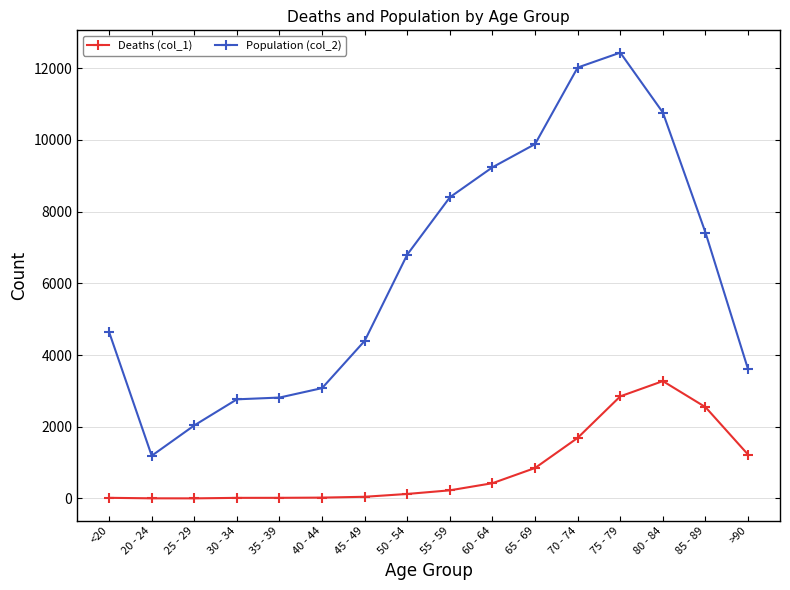

What is the label of the 5th point from the right?

70 - 74